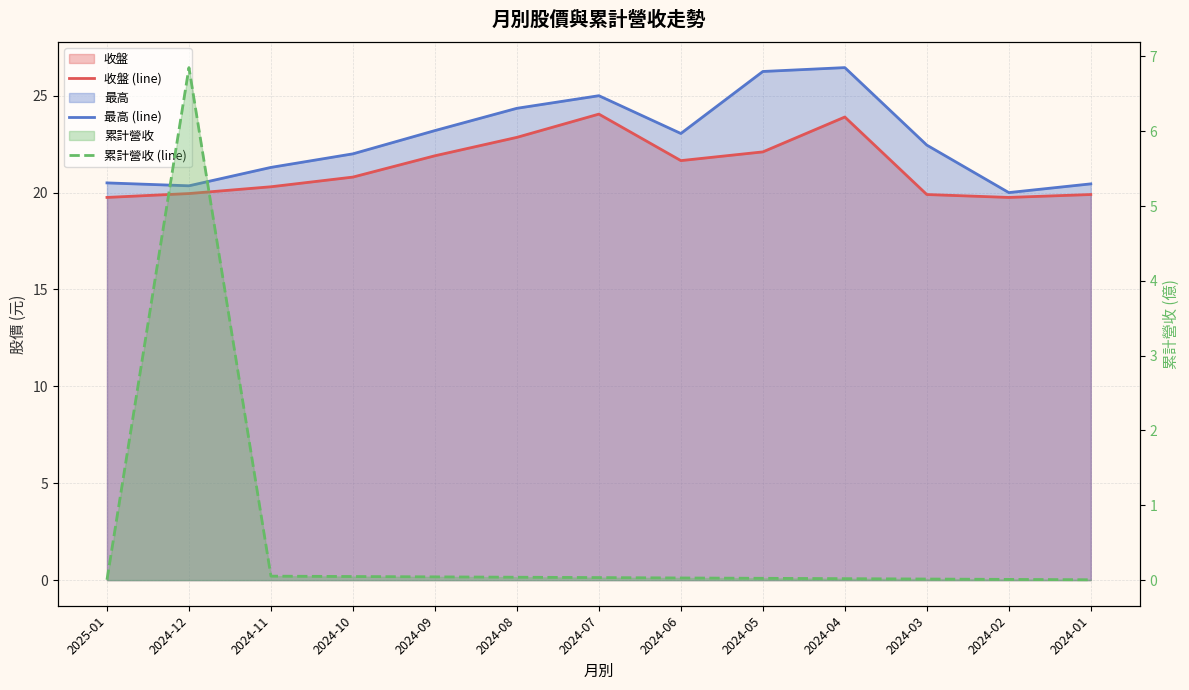

The 收盤 (line) series shows 32.8 at 2024-12. True or false?

False